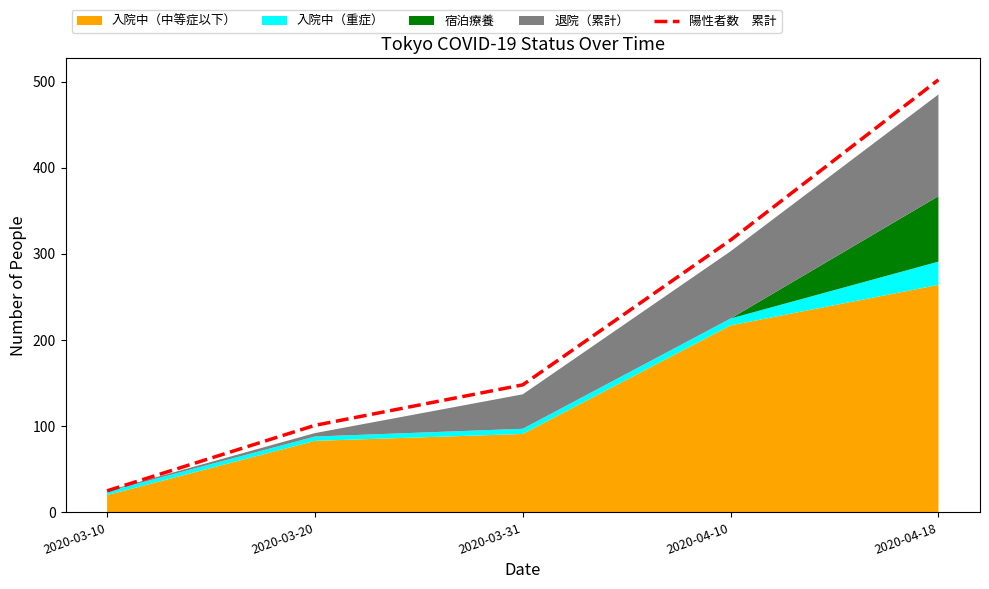

Read the value at 2020-03-20, to the nearest 5.

100